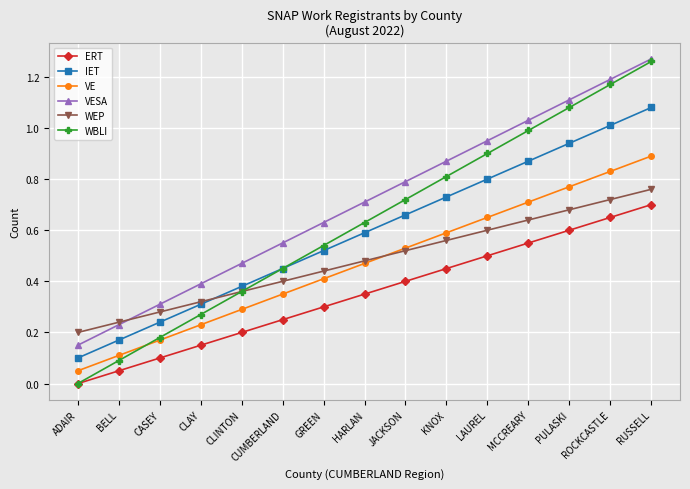

True or false: VE and VESA cross at least once.

False